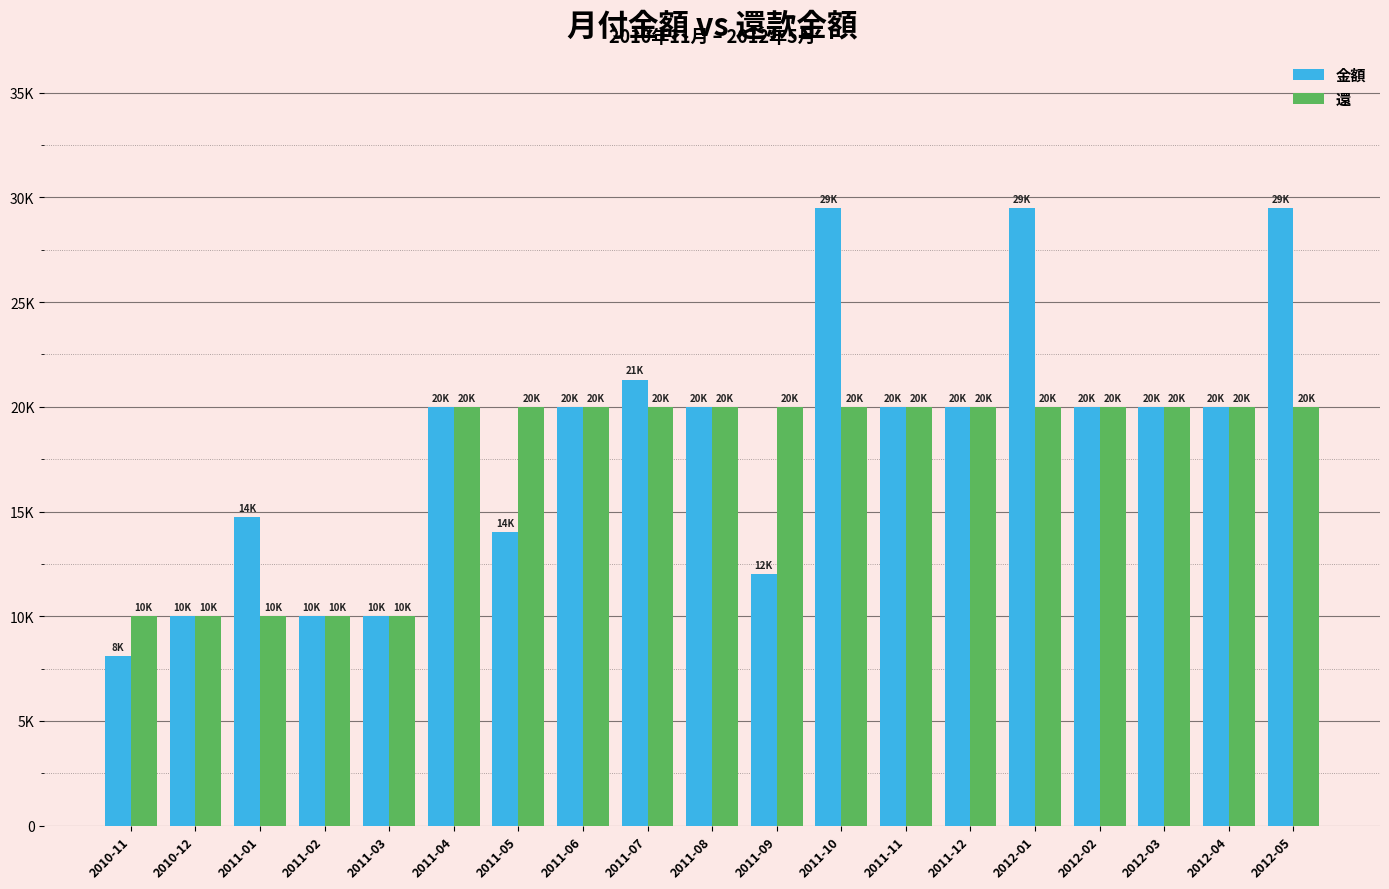

Rank the series by their average value, from highest to lowest.

金額, 還